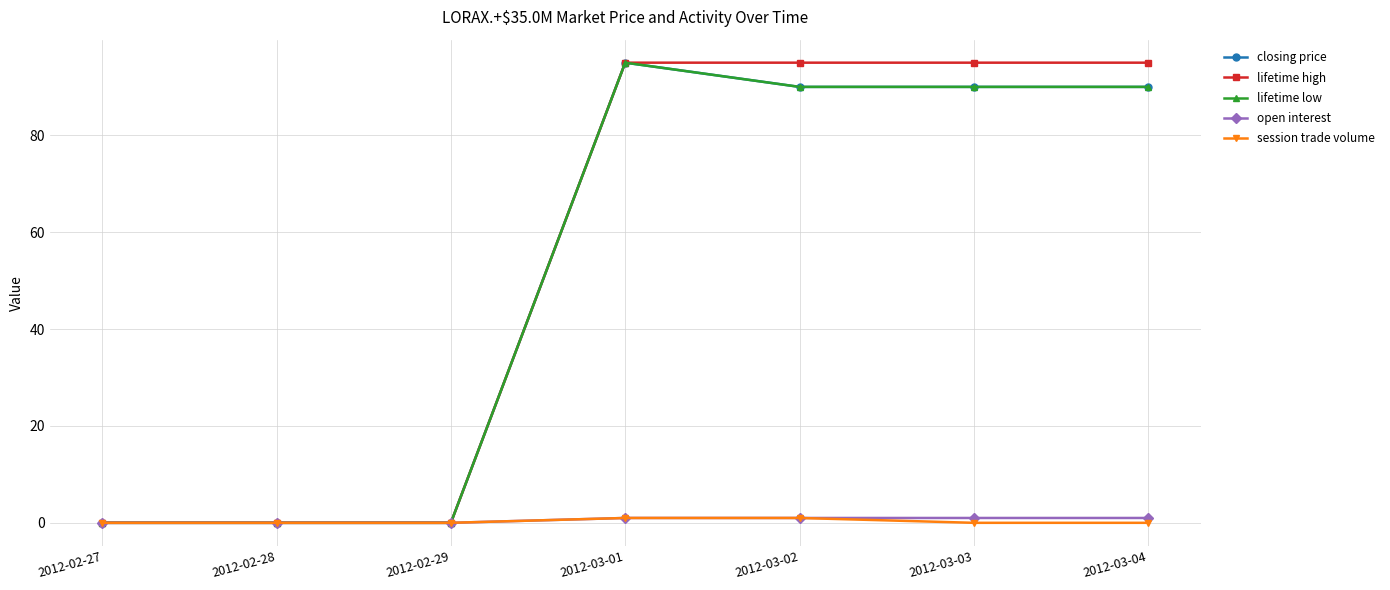

What is the label of the 6th point from the left?

2012-03-03